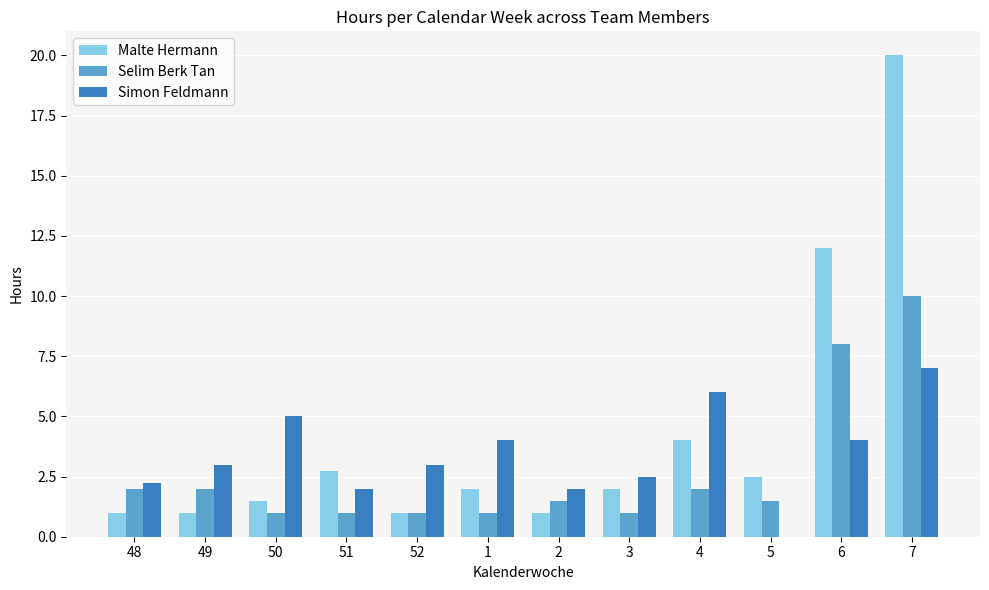

What is the spread (max minus min) of values at 52?

2.0